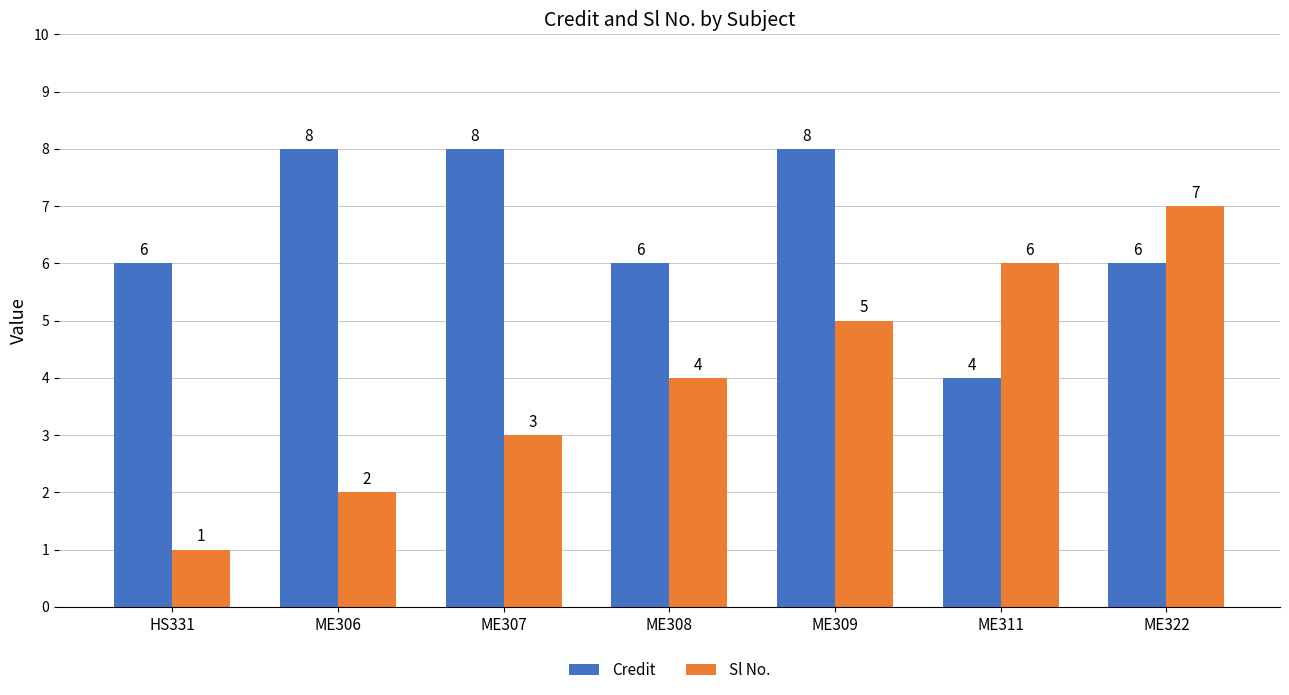

At which category does the chart reach its minimum across all series?

HS331